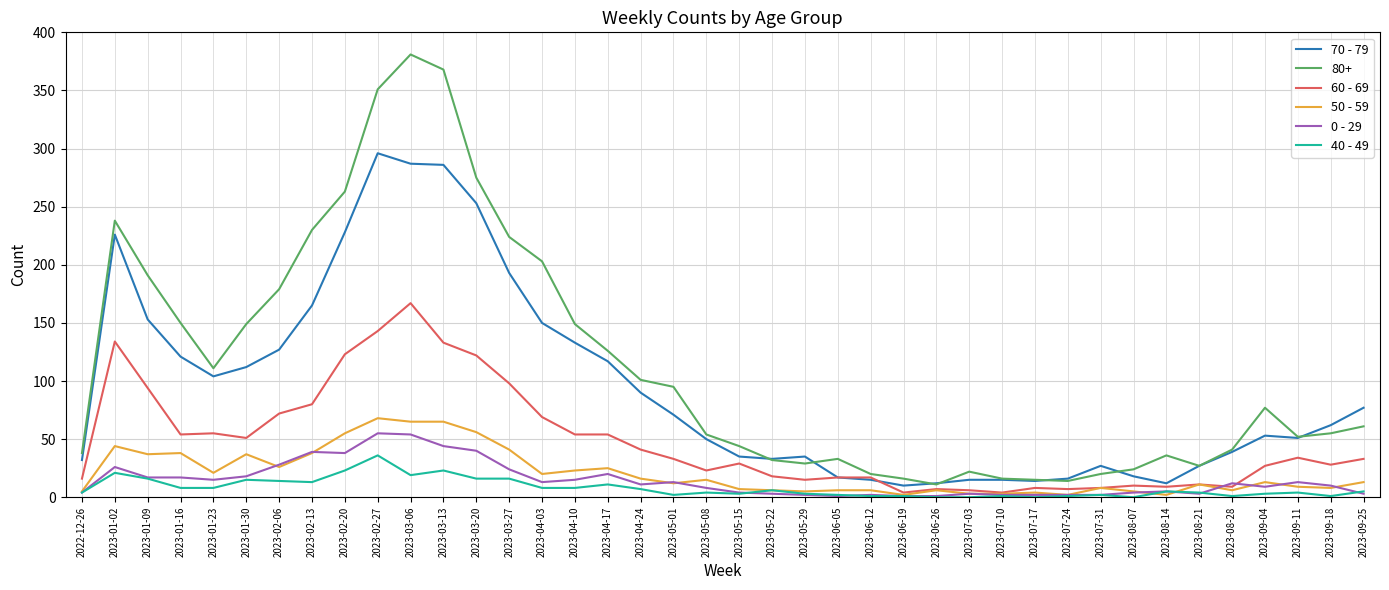

What position from the left is 2023-03-20?

13